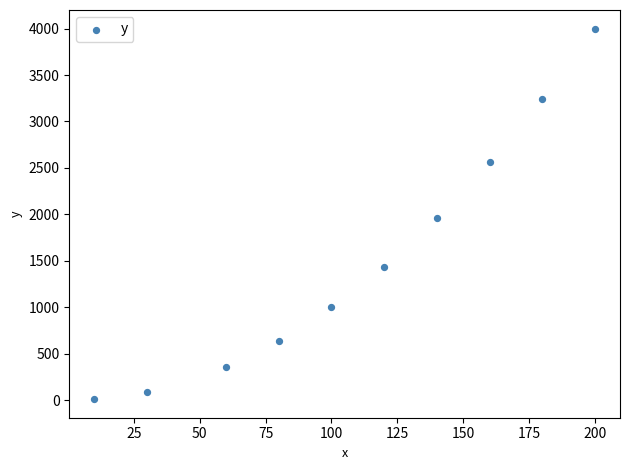

What is the range of Y values (max minus min)?

3991.0